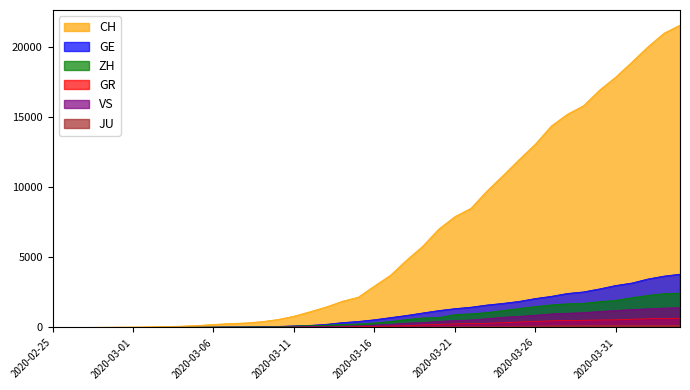

Reading left to right, what are all the values shown in this chart?

CH: 2020-02-25=0	2020-02-26=4	2020-02-27=8	2020-02-28=20	2020-02-29=30	2020-03-01=36	2020-03-02=50	2020-03-03=69	2020-03-04=97	2020-03-05=142	2020-03-06=219	2020-03-07=280	2020-03-08=327	2020-03-09=419	2020-03-10=570	2020-03-11=807	2020-03-12=1125	2020-03-13=1463	2020-03-14=1869	2020-03-15=2164	2020-03-16=2958	2020-03-17=3726	2020-03-18=4805	2020-03-19=5792	2020-03-20=7019	2020-03-21=7909	2020-03-22=8503	2020-03-23=9742	2020-03-24=10845	2020-03-25=11985	2020-03-26=13076	2020-03-27=14379	2020-03-28=15220	2020-03-29=15822	2020-03-30=16942	2020-03-31=17867	2020-04-01=18930	2020-04-02=20022	2020-04-03=20998	2020-04-04=21574
GE: 2020-02-25=0	2020-02-26=1	2020-02-27=1	2020-02-28=5	2020-02-29=9	2020-03-01=10	2020-03-02=11	2020-03-03=14	2020-03-04=16	2020-03-05=20	2020-03-06=30	2020-03-07=43	2020-03-08=45	2020-03-09=60	2020-03-10=80	2020-03-11=114	2020-03-12=155	2020-03-13=227	2020-03-14=350	2020-03-15=434	2020-03-16=555	2020-03-17=709	2020-03-18=861	2020-03-19=1039	2020-03-20=1209	2020-03-21=1347	2020-03-22=1450	2020-03-23=1607	2020-03-24=1724	2020-03-25=1865	2020-03-26=2068	2020-03-27=2226	2020-03-28=2431	2020-03-29=2542	2020-03-30=2756	2020-03-31=2998	2020-04-01=3174	2020-04-02=3461	2020-04-03=3669	2020-04-04=3807
ZH: 2020-02-25=0	2020-02-26=0	2020-02-27=2	2020-02-28=2	2020-02-29=6	2020-03-01=7	2020-03-02=10	2020-03-03=13	2020-03-04=15	2020-03-05=23	2020-03-06=29	2020-03-07=34	2020-03-08=40	2020-03-09=49	2020-03-10=62	2020-03-11=101	2020-03-12=140	2020-03-13=163	2020-03-14=218	2020-03-15=250	2020-03-16=326	2020-03-17=429	2020-03-18=568	2020-03-19=679	2020-03-20=711	2020-03-21=919	2020-03-22=978	2020-03-23=1067	2020-03-24=1213	2020-03-25=1358	2020-03-26=1490	2020-03-27=1617	2020-03-28=1691	2020-03-29=1723	2020-03-30=1849	2020-03-31=1937	2020-04-01=2126	2020-04-02=2290	2020-04-03=2418	2020-04-04=2451
GR: 2020-02-25=0	2020-02-26=2	2020-02-27=2	2020-02-28=6	2020-02-29=6	2020-03-01=6	2020-03-02=9	2020-03-03=9	2020-03-04=12	2020-03-05=14	2020-03-06=16	2020-03-07=17	2020-03-08=18	2020-03-09=18	2020-03-10=22	2020-03-11=31	2020-03-12=43	2020-03-13=53	2020-03-14=56	2020-03-15=71	2020-03-16=84	2020-03-17=101	2020-03-18=128	2020-03-19=182	2020-03-20=226	2020-03-21=258	2020-03-22=284	2020-03-23=300	2020-03-24=343	2020-03-25=393	2020-03-26=433	2020-03-27=474	2020-03-28=495	2020-03-29=519	2020-03-30=535	2020-03-31=547	2020-04-01=592	2020-04-02=622	2020-04-03=649	2020-04-04=657
VS: 2020-02-25=0	2020-02-26=0	2020-02-27=0	2020-02-28=1	2020-02-29=1	2020-03-01=2	2020-03-02=3	2020-03-03=3	2020-03-04=4	2020-03-05=5	2020-03-06=6	2020-03-07=7	2020-03-08=12	2020-03-09=17	2020-03-10=22	2020-03-11=30	2020-03-12=53	2020-03-13=76	2020-03-14=98	2020-03-15=115	2020-03-16=172	2020-03-17=225	2020-03-18=312	2020-03-19=349	2020-03-20=436	2020-03-21=498	2020-03-22=535	2020-03-23=628	2020-03-24=728	2020-03-25=793	2020-03-26=874	2020-03-27=968	2020-03-28=1017	2020-03-29=1055	2020-03-30=1144	2020-03-31=1211	2020-04-01=1282	2020-04-02=1334	2020-04-03=1385	2020-04-04=1418
JU: 2020-02-25=0	2020-02-26=0	2020-02-27=1	2020-02-28=1	2020-02-29=1	2020-03-01=1	2020-03-02=1	2020-03-03=2	2020-03-04=2	2020-03-05=4	2020-03-06=4	2020-03-07=5	2020-03-08=5	2020-03-09=7	2020-03-10=7	2020-03-11=7	2020-03-12=12	2020-03-13=17	2020-03-14=18	2020-03-15=19	2020-03-16=25	2020-03-17=29	2020-03-18=32	2020-03-19=36	2020-03-20=44	2020-03-21=54	2020-03-22=61	2020-03-23=69	2020-03-24=82	2020-03-25=92	2020-03-26=100	2020-03-27=114	2020-03-28=119	2020-03-29=127	2020-03-30=128	2020-03-31=140	2020-04-01=145	2020-04-02=149	2020-04-03=149	2020-04-04=154